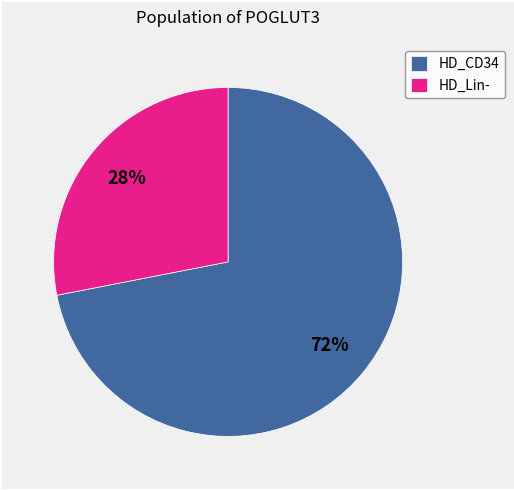

Rank the categories by value from highest to lowest.

HD_CD34, HD_Lin-